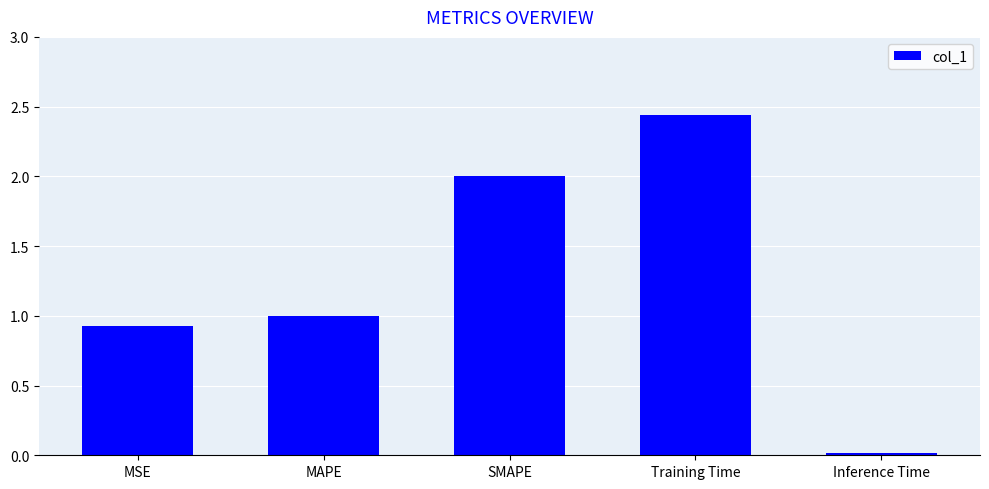

What is the value of the 2nd bar from the left?

1.0